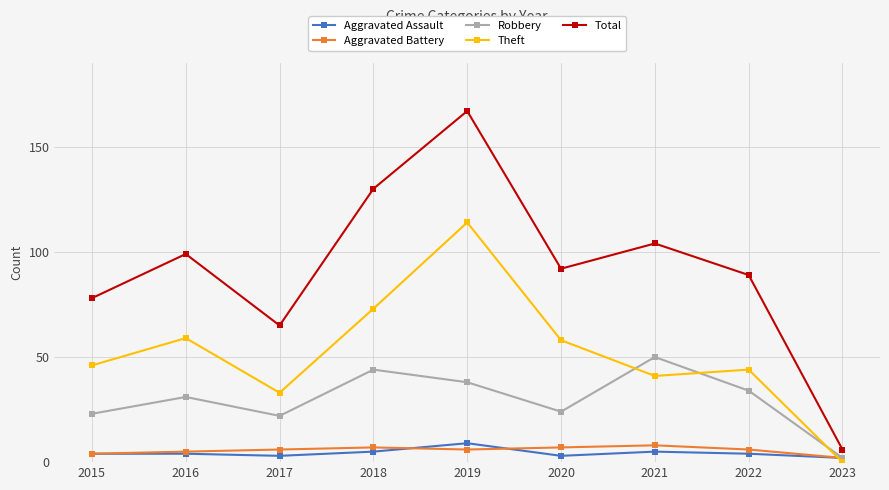

The Robbery series shows 2 at 2023. True or false?

True